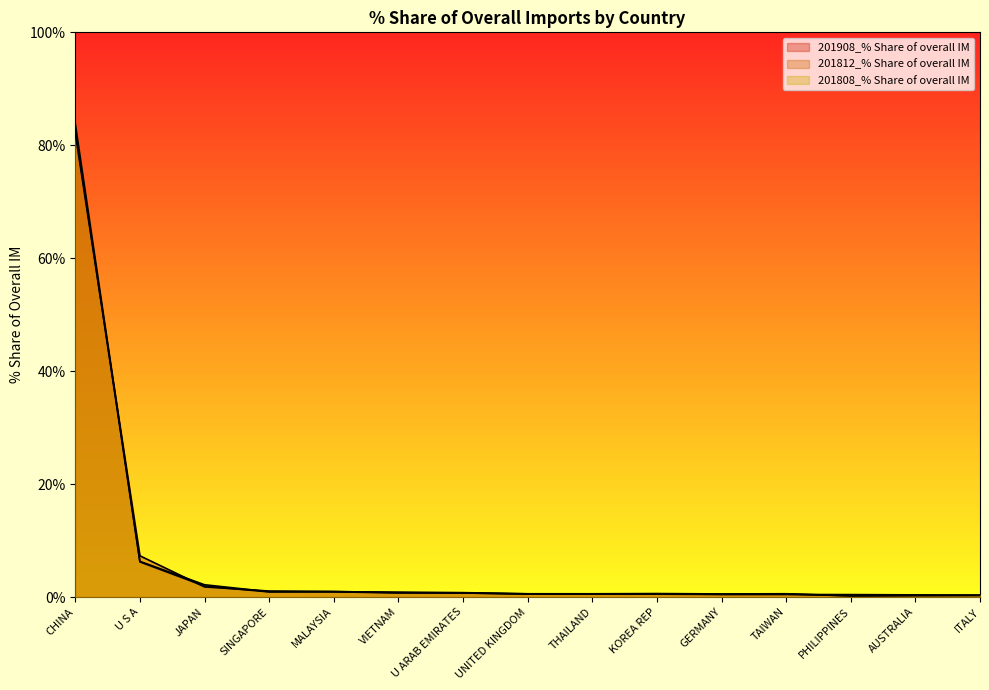

At how many categories does at least one series exceed 72?

1